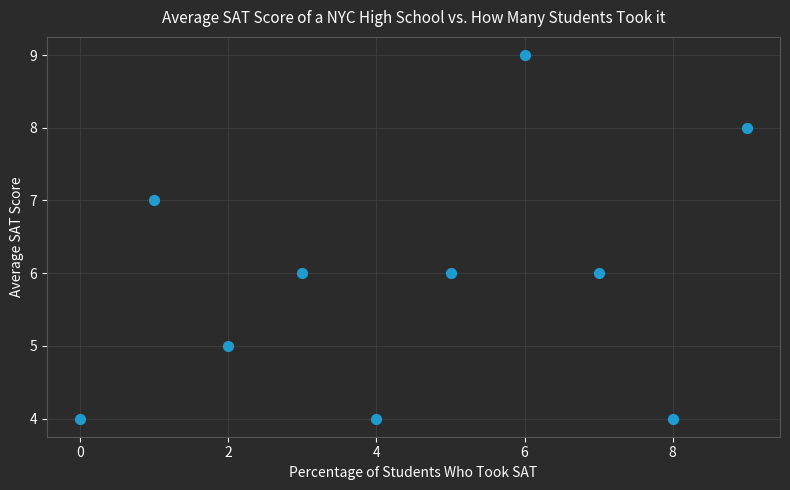

What is the average Y value?

6